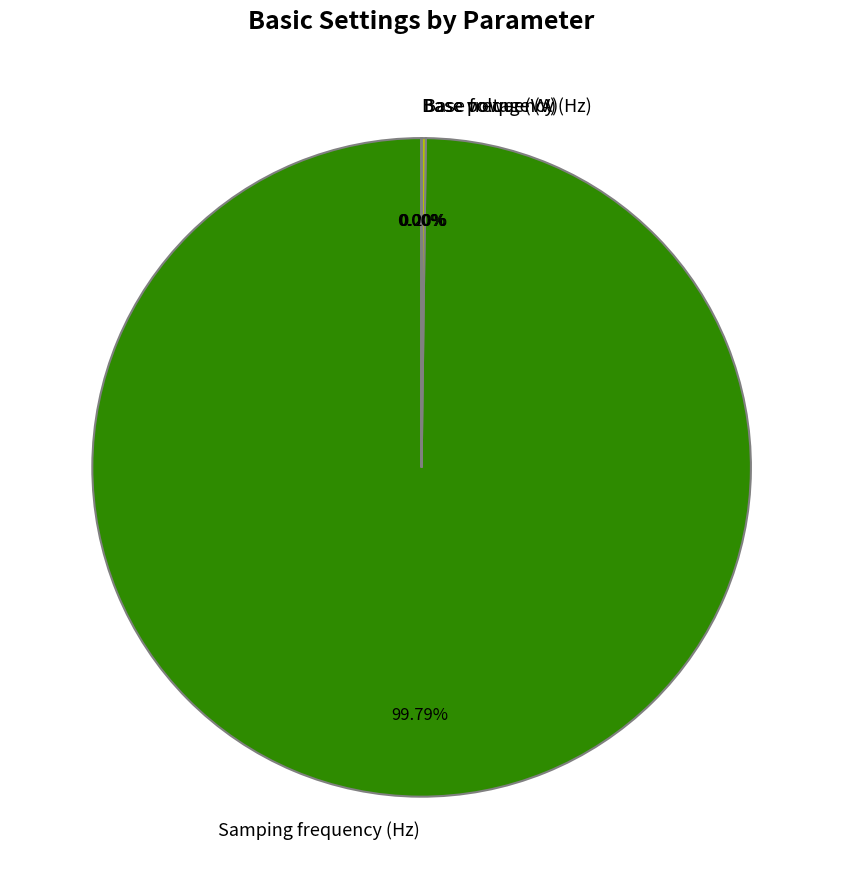

To the nearest percent, what percentage of the pie is Samping frequency (Hz)?

100%